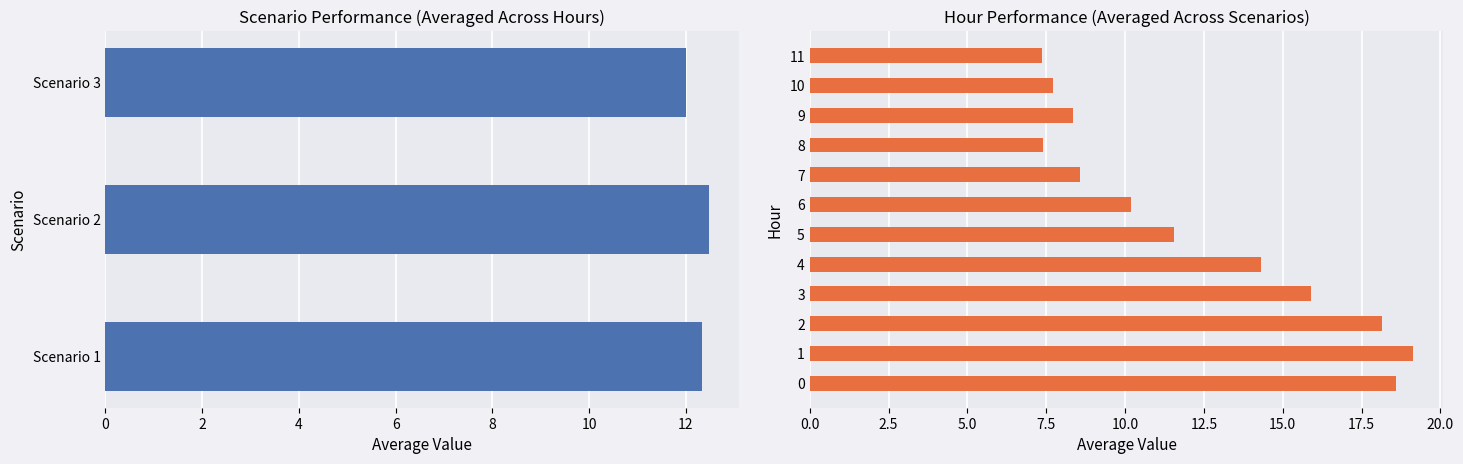

Which label corresponds to the smallest value in the chart?

11